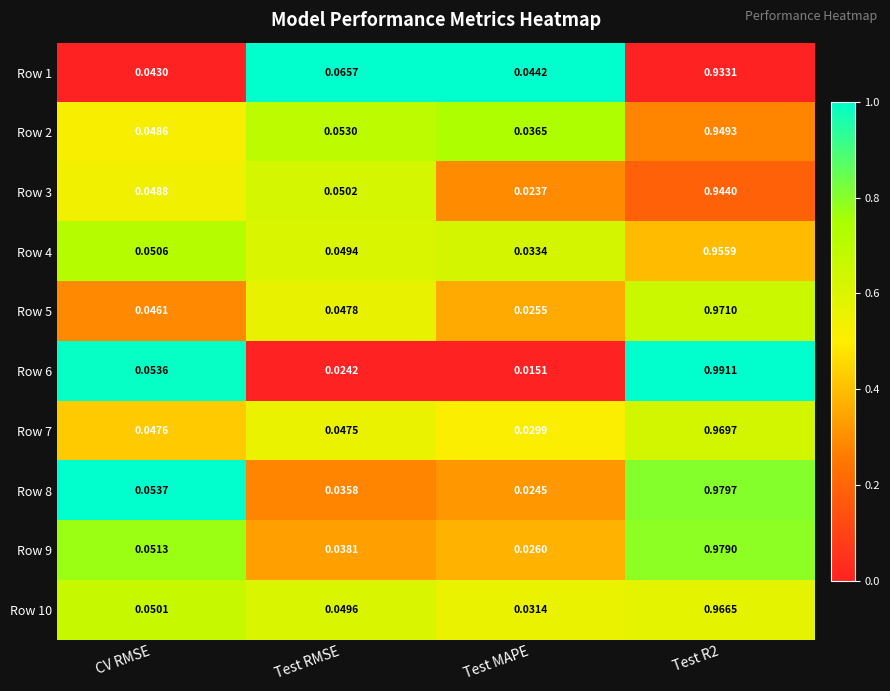

What is the total value across all series at Test R2?

9.6